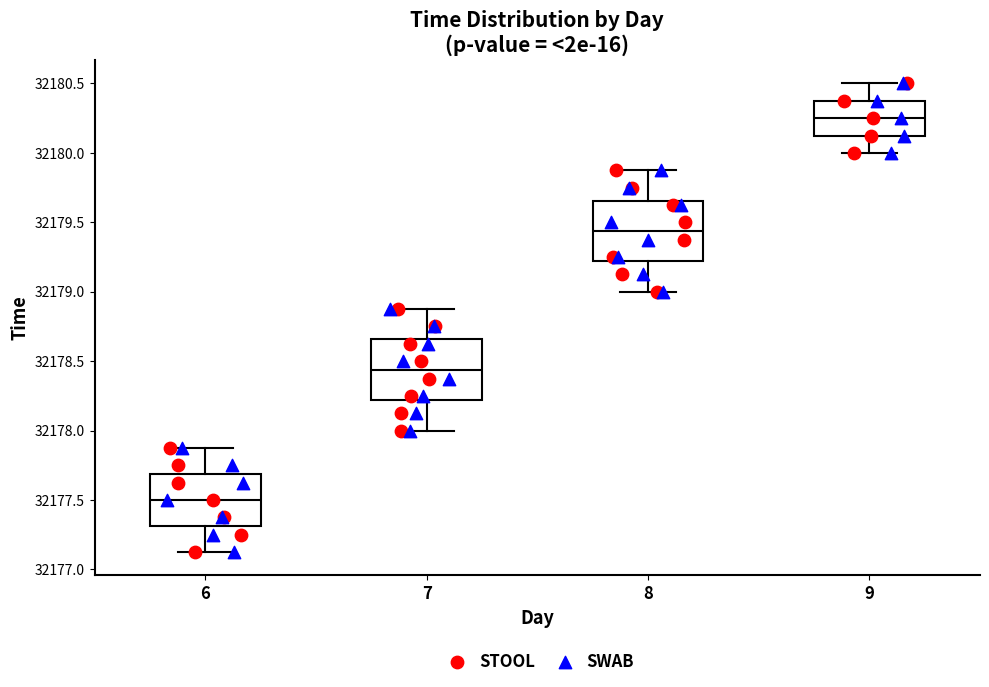

Reading left to right, read every box against the y-axis: the position of its median line, the range the box covers, and the ends of its whiskers. The values are not printed on the chart, so give them approximately, as read against the axis.

6: median 32177.50, box 32177.30 to 32177.70, whiskers 32177.15 to 32177.90
7: median 32178.45, box 32178.20 to 32178.65, whiskers 32178.00 to 32178.90
8: median 32179.45, box 32179.20 to 32179.65, whiskers 32179.00 to 32179.90
9: median 32180.25, box 32180.15 to 32180.40, whiskers 32180.00 to 32180.50